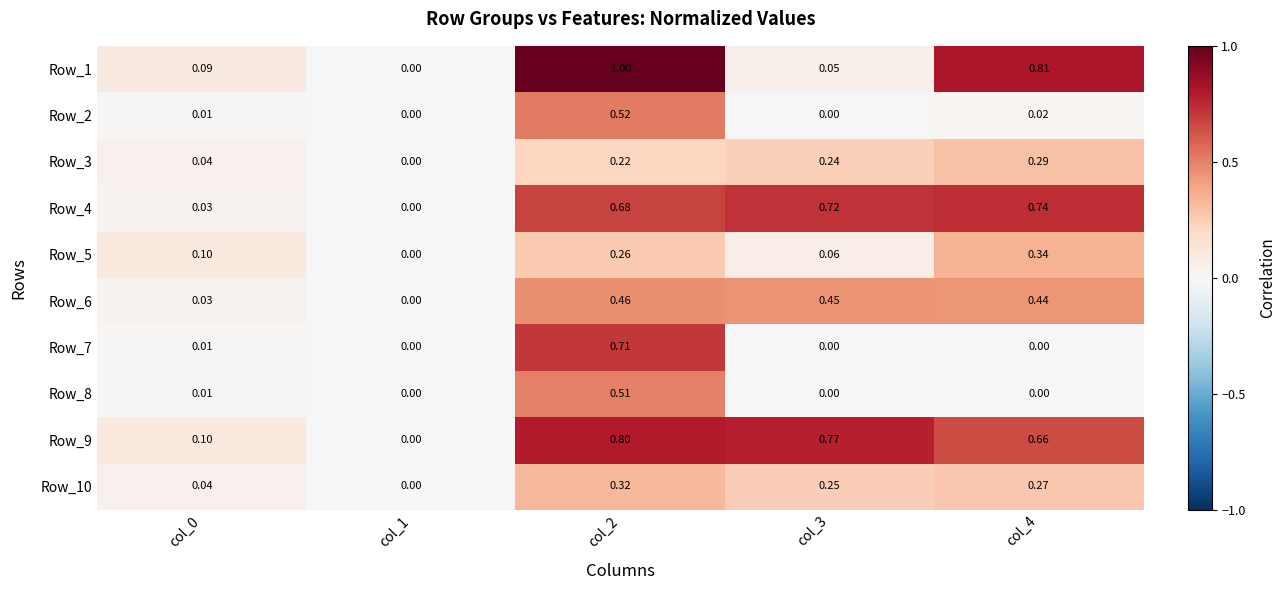

Is the value of Row_3 at col_2 greater than the value of Row_7 at col_0?

Yes